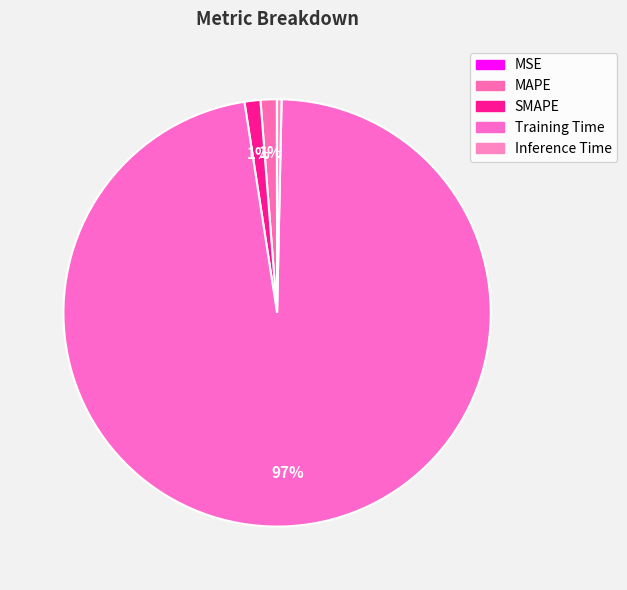

Between MAPE and Training Time, which is larger?

Training Time